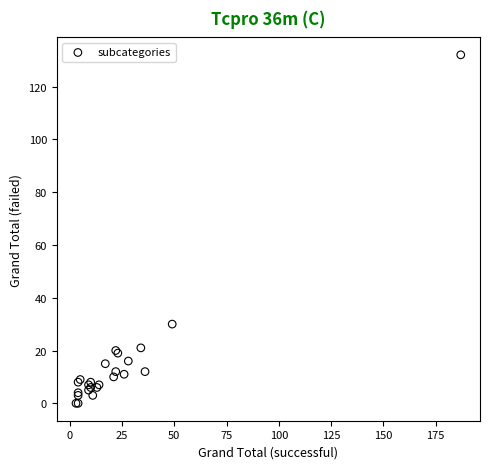

What Y value in the scatter plot is closest to 66?

30